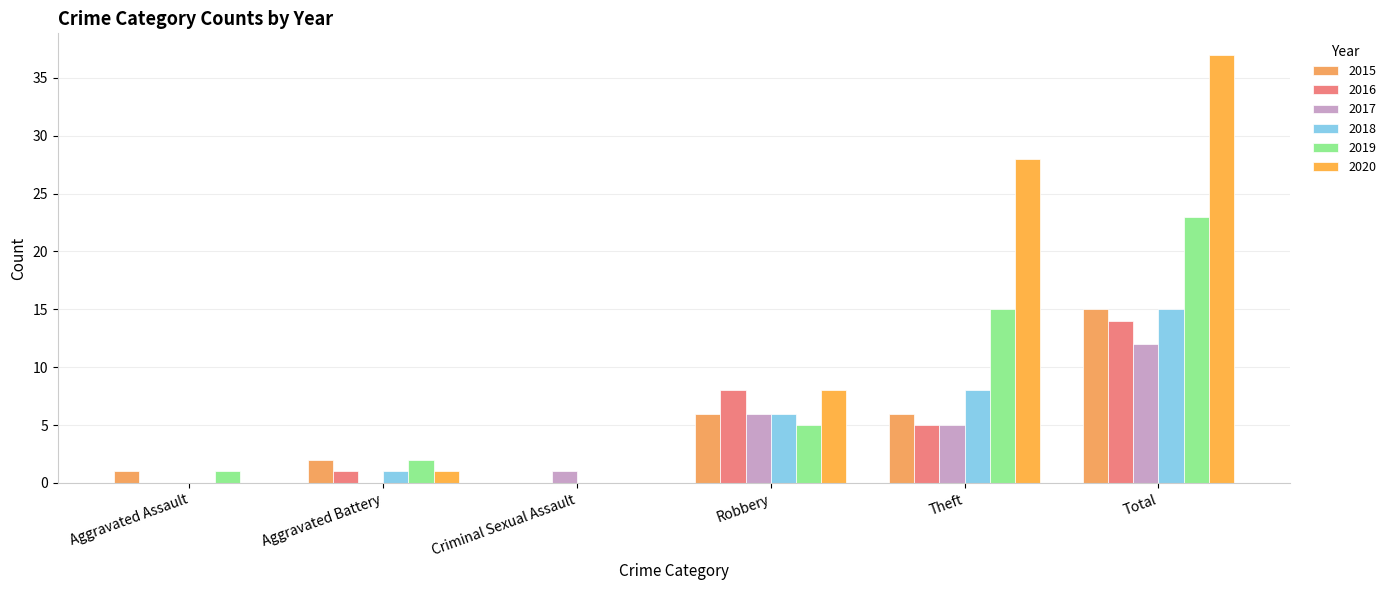

What is the difference between the maximum and minimum values in the 2015 series?

15